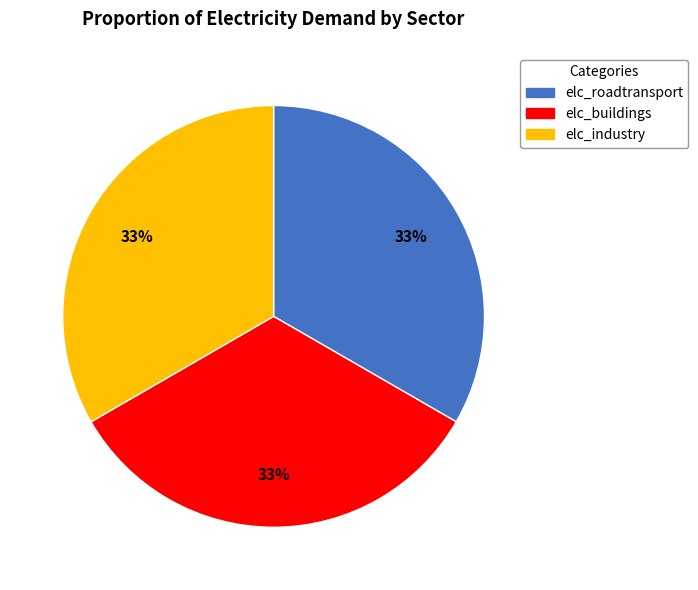

Count the number of slices in the pie.

3